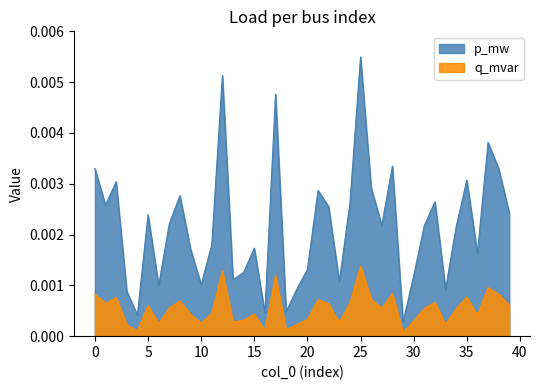

Rank the series by their maximum value, from lowest to highest.

q_mvar, p_mw